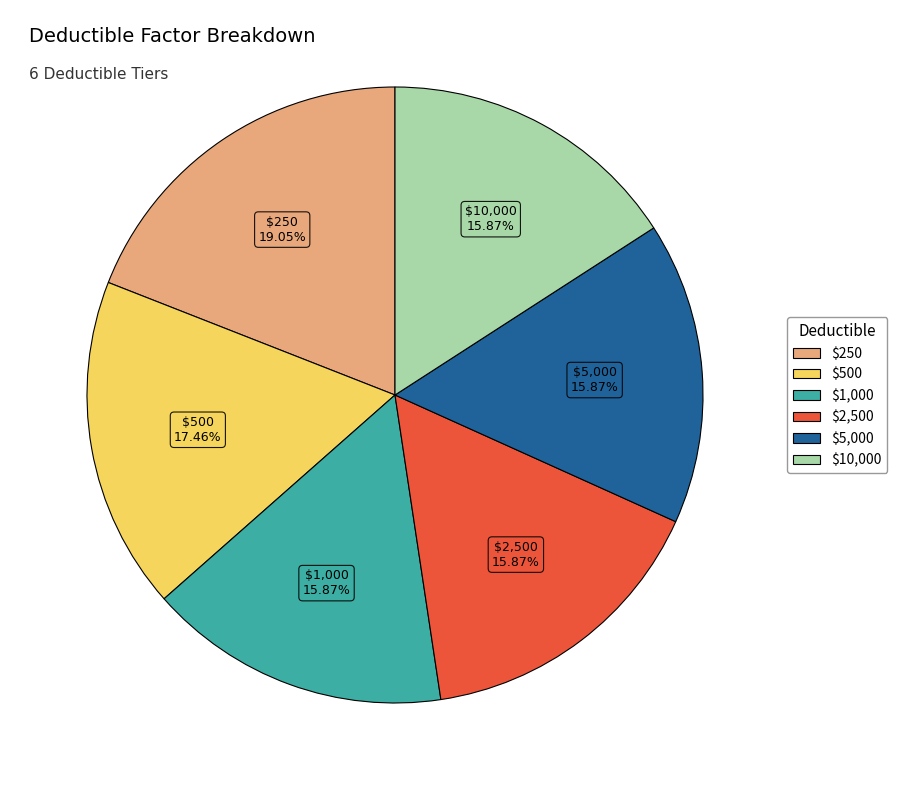

Which slice is the largest?

$250